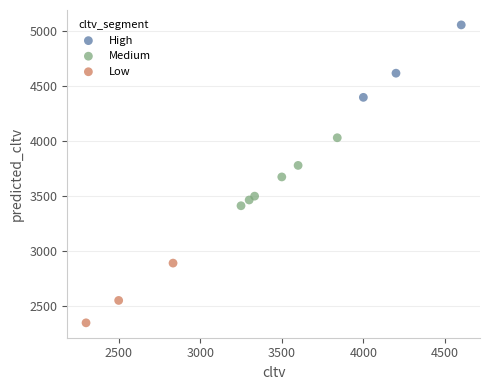

Which series contains the highest Y value?

High